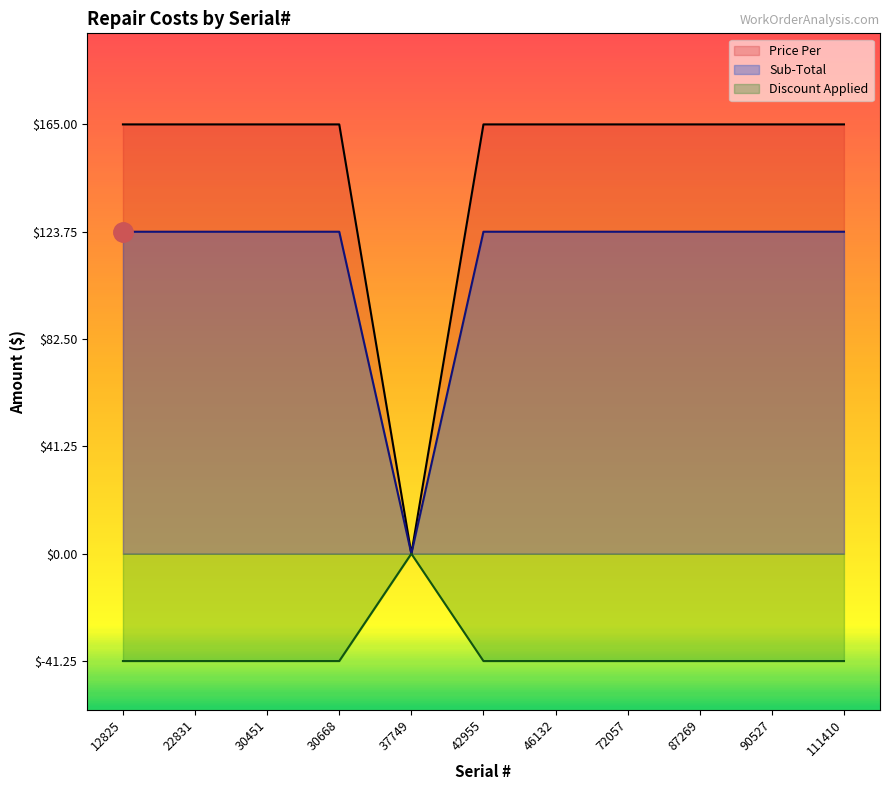

Is the value of Sub-Total at 42955 greater than the value of Discount Applied at 111410?

Yes